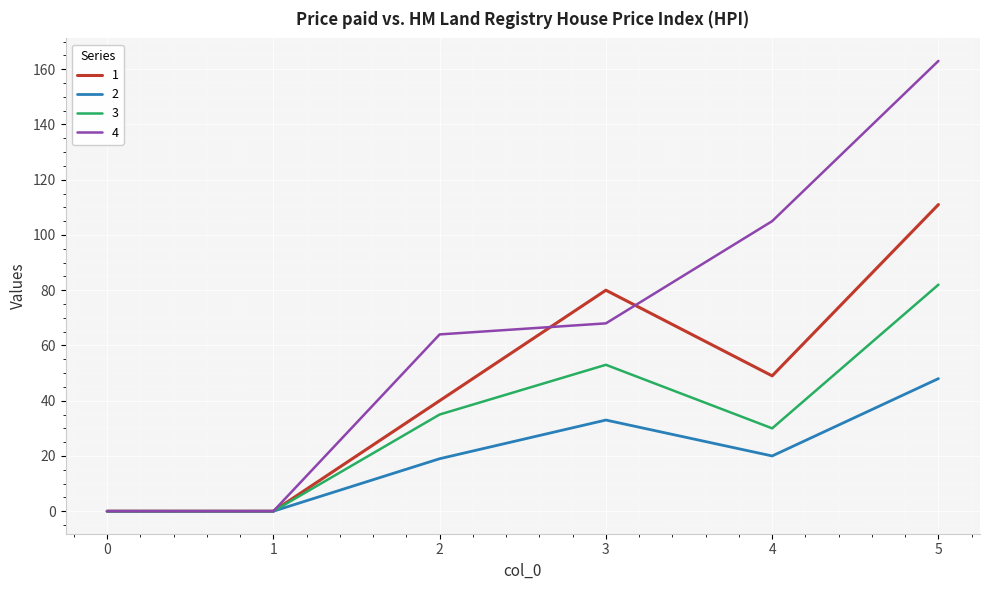

True or false: 2 has more than 0 points higher than both neighbors.

True